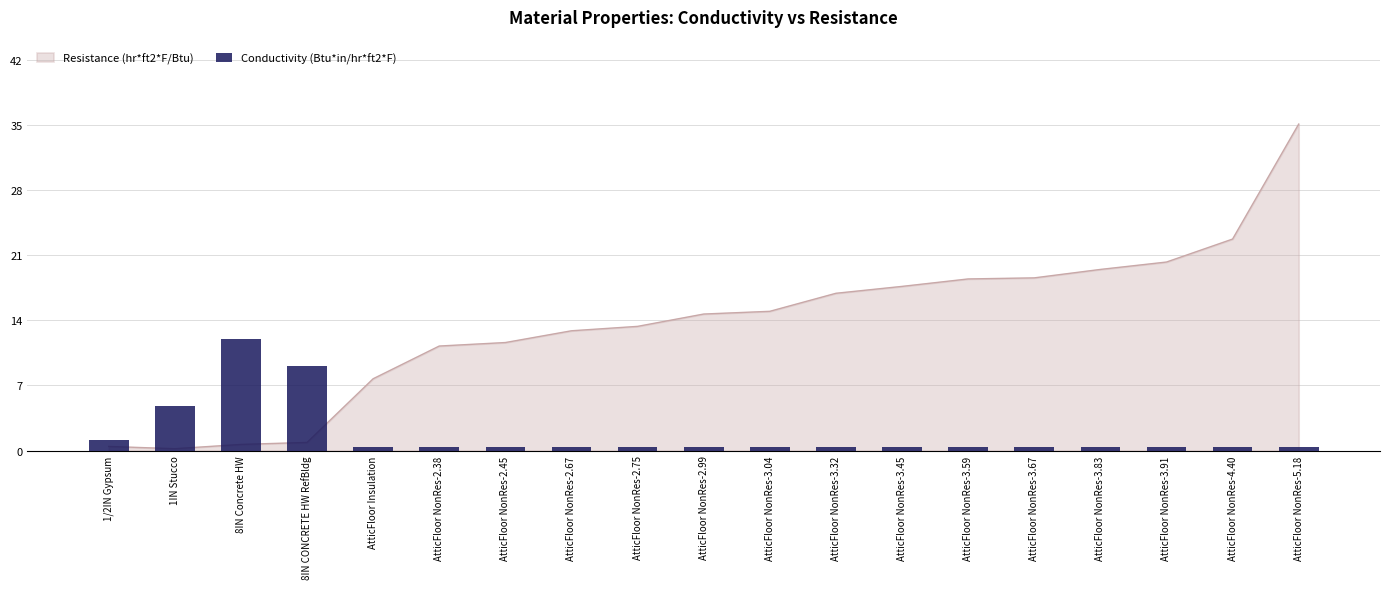

Rank the categories by value from lowest to highest.

AtticFloor Insulation, AtticFloor NonRes-2.38, AtticFloor NonRes-2.45, AtticFloor NonRes-2.67, AtticFloor NonRes-2.75, AtticFloor NonRes-2.99, AtticFloor NonRes-3.04, AtticFloor NonRes-3.32, AtticFloor NonRes-3.45, AtticFloor NonRes-3.59, AtticFloor NonRes-3.67, AtticFloor NonRes-3.83, AtticFloor NonRes-3.91, AtticFloor NonRes-4.40, AtticFloor NonRes-5.18, 1/2IN Gypsum, 1IN Stucco, 8IN CONCRETE HW RefBldg, 8IN Concrete HW